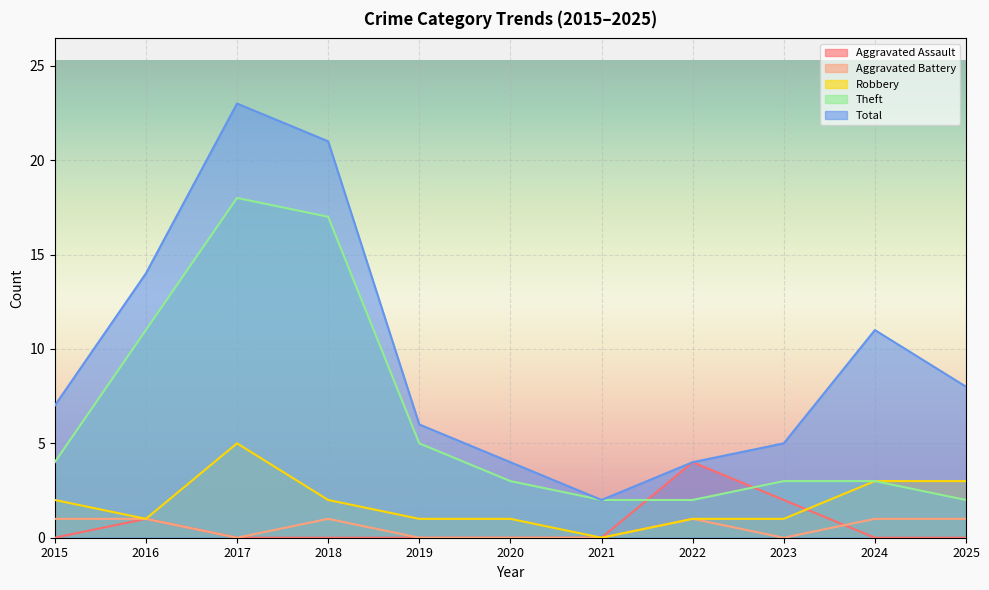

What is the average value of the Theft series?

6